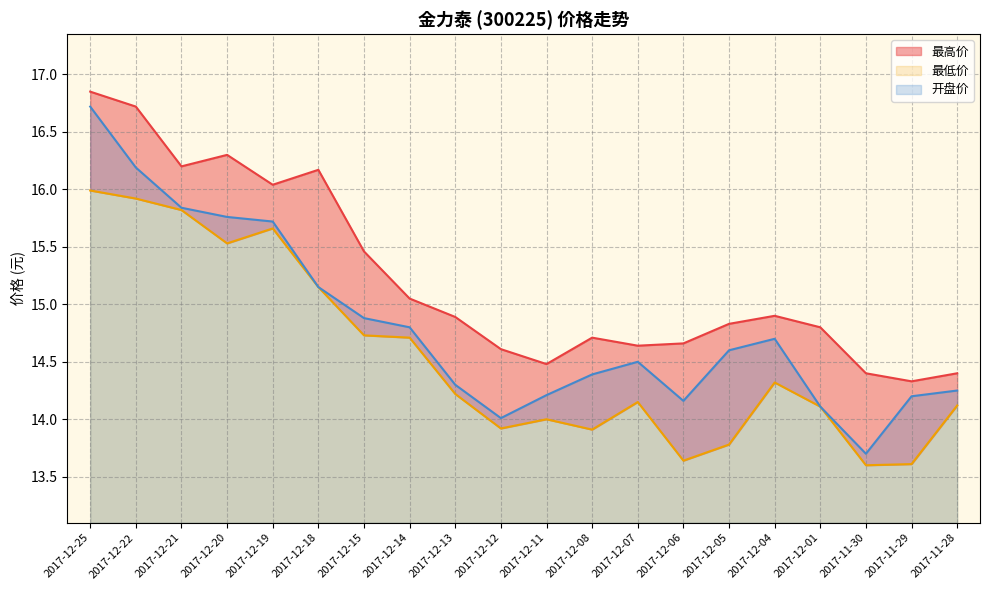

What is the label of the 1st point from the left?

2017-12-25